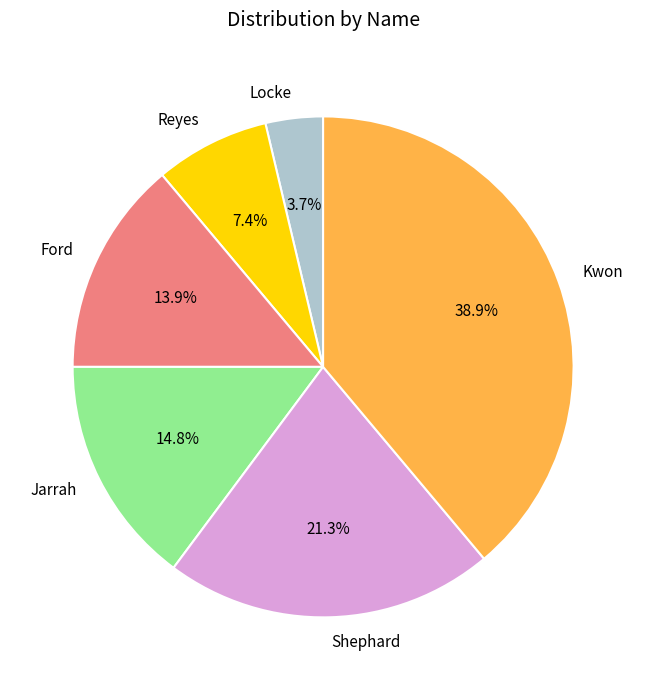

Combined, what portion of the pie is Kwon and Jarrah?

53.7%